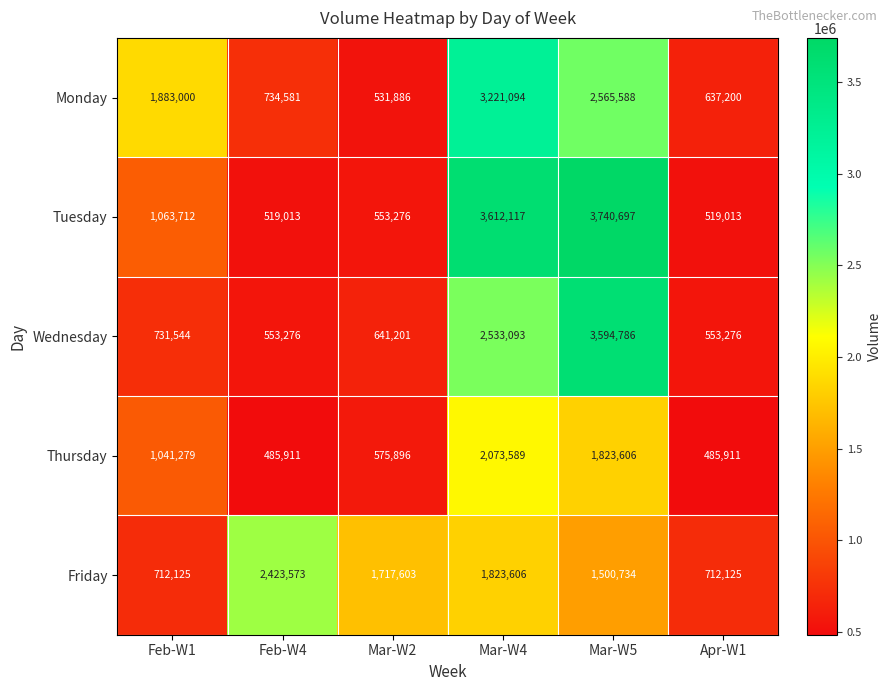

Which series has the widest spread of values?

Tuesday